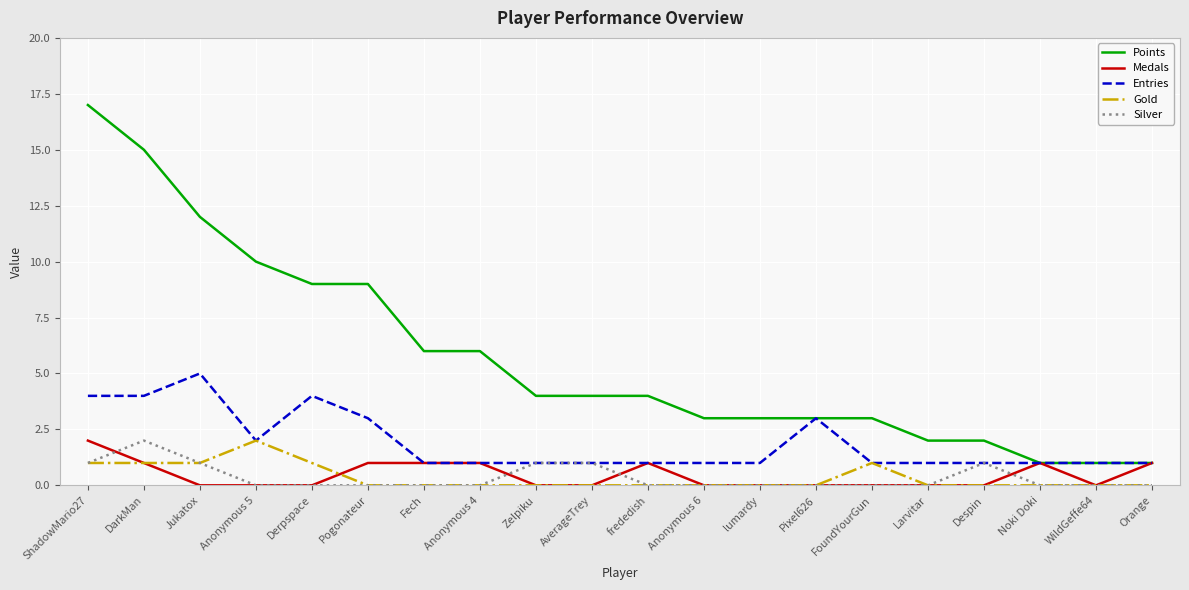

Reading left to right, transcribe all the data shown in this chart.

Points: ShadowMario27=17	DarkMan=15	Jukatox=12	Anonymous 5=10	Derpspace=9	Pogonateur=9	Fech=6	Anonymous 4=6	Zelpiku=4	AverageTrey=4	frededish=4	Anonymous 6=3	lumardy=3	Pixel626=3	FoundYourGun=3	Larvitar=2	Despin=2	Noki Doki=1	WildGeffe64=1	Orange=1
Medals: ShadowMario27=2	DarkMan=1	Jukatox=0	Anonymous 5=0	Derpspace=0	Pogonateur=1	Fech=1	Anonymous 4=1	Zelpiku=0	AverageTrey=0	frededish=1	Anonymous 6=0	lumardy=0	Pixel626=0	FoundYourGun=0	Larvitar=0	Despin=0	Noki Doki=1	WildGeffe64=0	Orange=1
Entries: ShadowMario27=4	DarkMan=4	Jukatox=5	Anonymous 5=2	Derpspace=4	Pogonateur=3	Fech=1	Anonymous 4=1	Zelpiku=1	AverageTrey=1	frededish=1	Anonymous 6=1	lumardy=1	Pixel626=3	FoundYourGun=1	Larvitar=1	Despin=1	Noki Doki=1	WildGeffe64=1	Orange=1
Gold: ShadowMario27=1	DarkMan=1	Jukatox=1	Anonymous 5=2	Derpspace=1	Pogonateur=0	Fech=0	Anonymous 4=0	Zelpiku=0	AverageTrey=0	frededish=0	Anonymous 6=0	lumardy=0	Pixel626=0	FoundYourGun=1	Larvitar=0	Despin=0	Noki Doki=0	WildGeffe64=0	Orange=0
Silver: ShadowMario27=1	DarkMan=2	Jukatox=1	Anonymous 5=0	Derpspace=0	Pogonateur=0	Fech=0	Anonymous 4=0	Zelpiku=1	AverageTrey=1	frededish=0	Anonymous 6=0	lumardy=0	Pixel626=0	FoundYourGun=0	Larvitar=0	Despin=1	Noki Doki=0	WildGeffe64=0	Orange=0